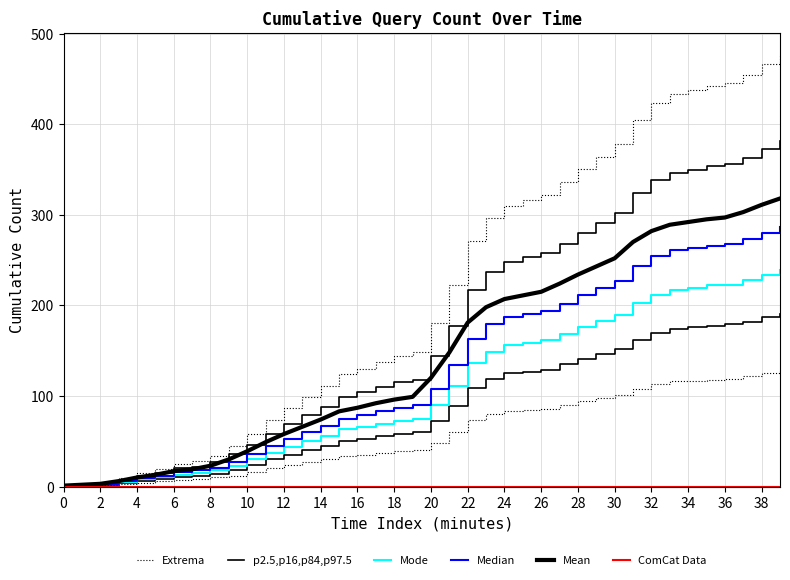

True or false: Mode has more than 0 points higher than both neighbors.

False